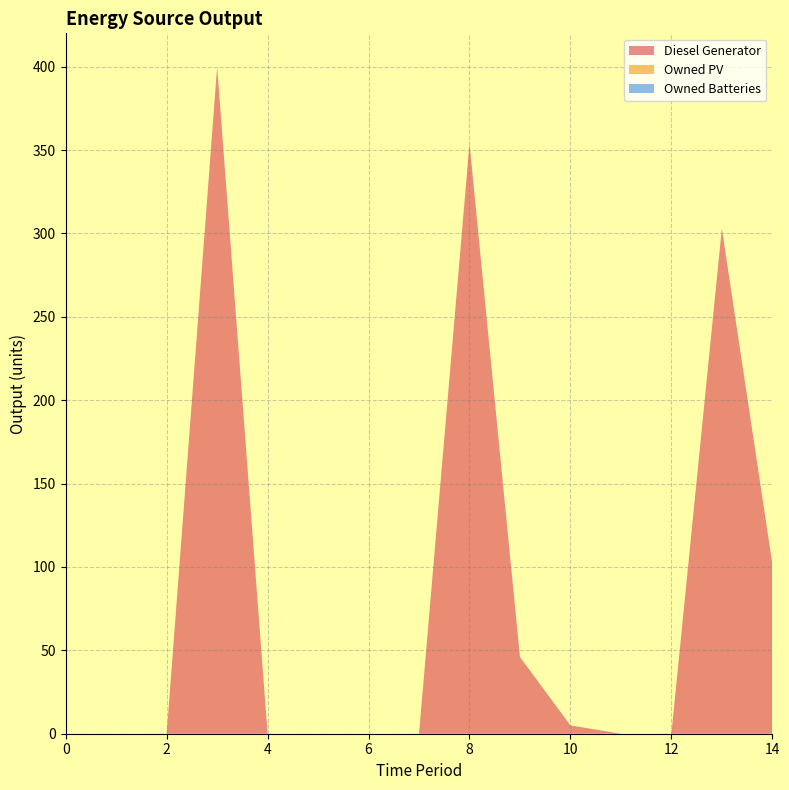

Reading left to right, extract all data points from this chart.

Diesel Generator: 0	0	0	400	0	0	0	0	354	46	5	0	0	303	102
Owned PV: 0	0	0	0	0	0	0	0	0	0	0	0	0	0	0
Owned Batteries: 0	0	0	0	0	0	0	0	0	0	0	0	0	0	0